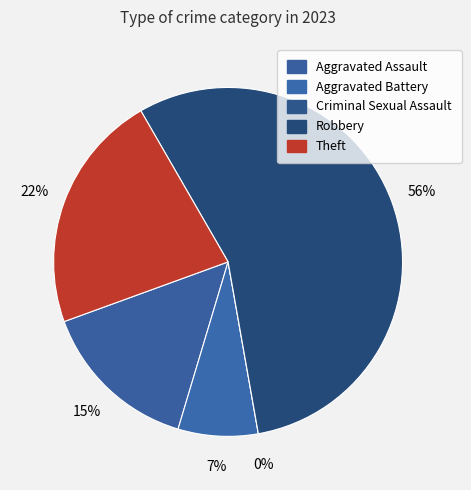

To the nearest percent, what is the average slice percentage?

20%